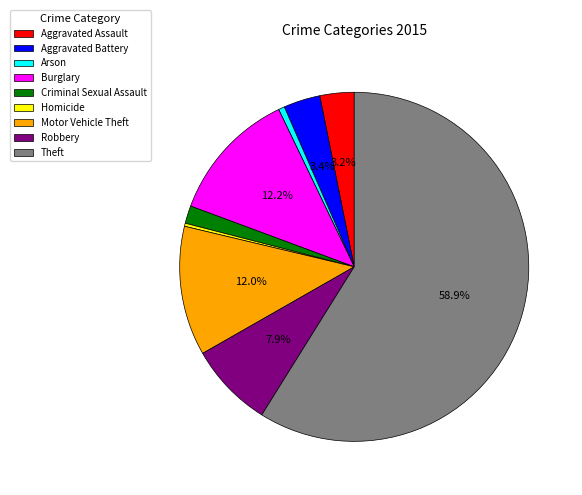

Do Homicide and Aggravated Assault together represent more than half of the pie?

No